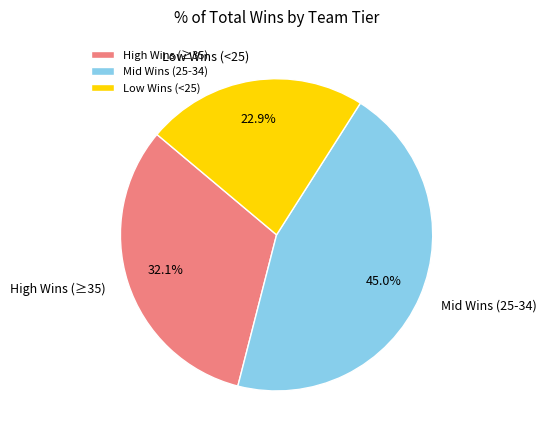

Combined, do High Wins (≥35) and Mid Wins (25-34) account for over 50%?

Yes